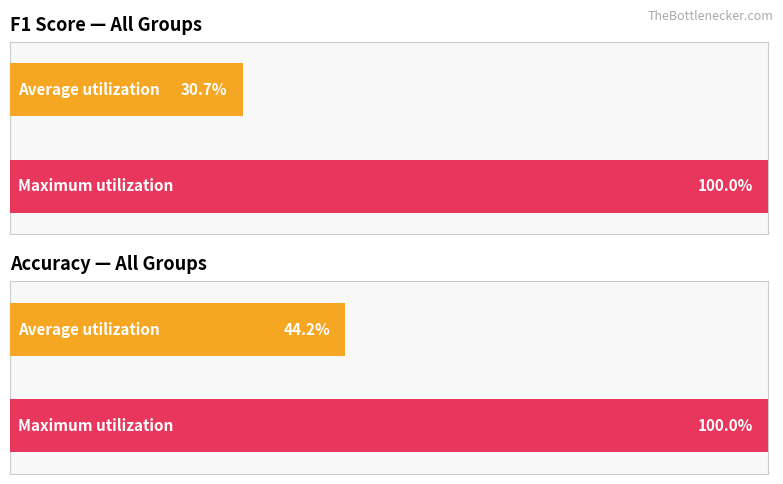

Rank the series by their average value, from lowest to highest.

f1, accuracy